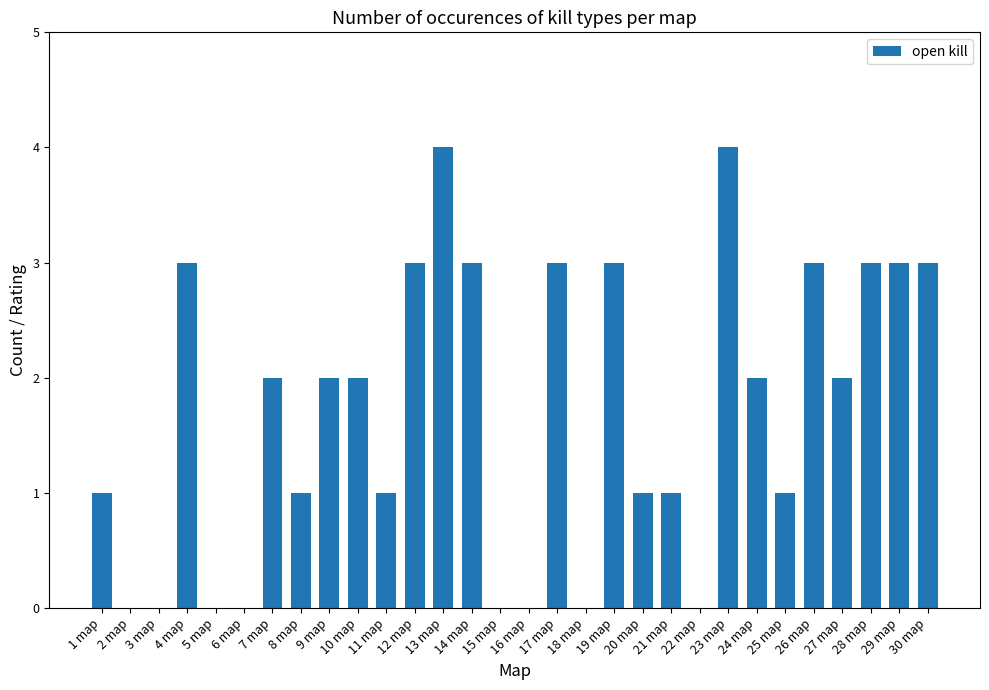

What is the change in value from 17 map to 20 map?

-2